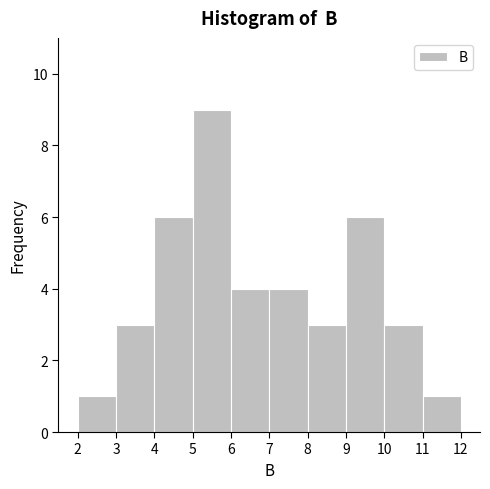

How tall is the bar that spans 6 to 7 on the x-axis? The values are not printed on the chart, so give them approximately, as read against the axis.

4